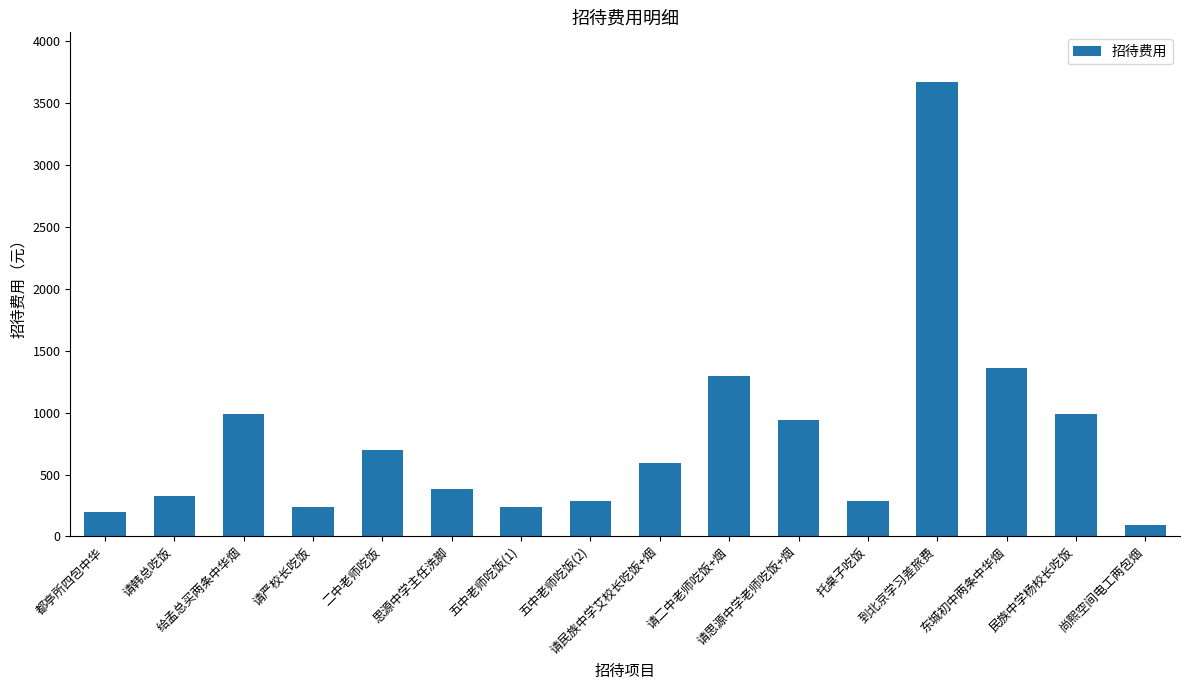

At which label is the value closest to 1881?

东城初中两条中华烟